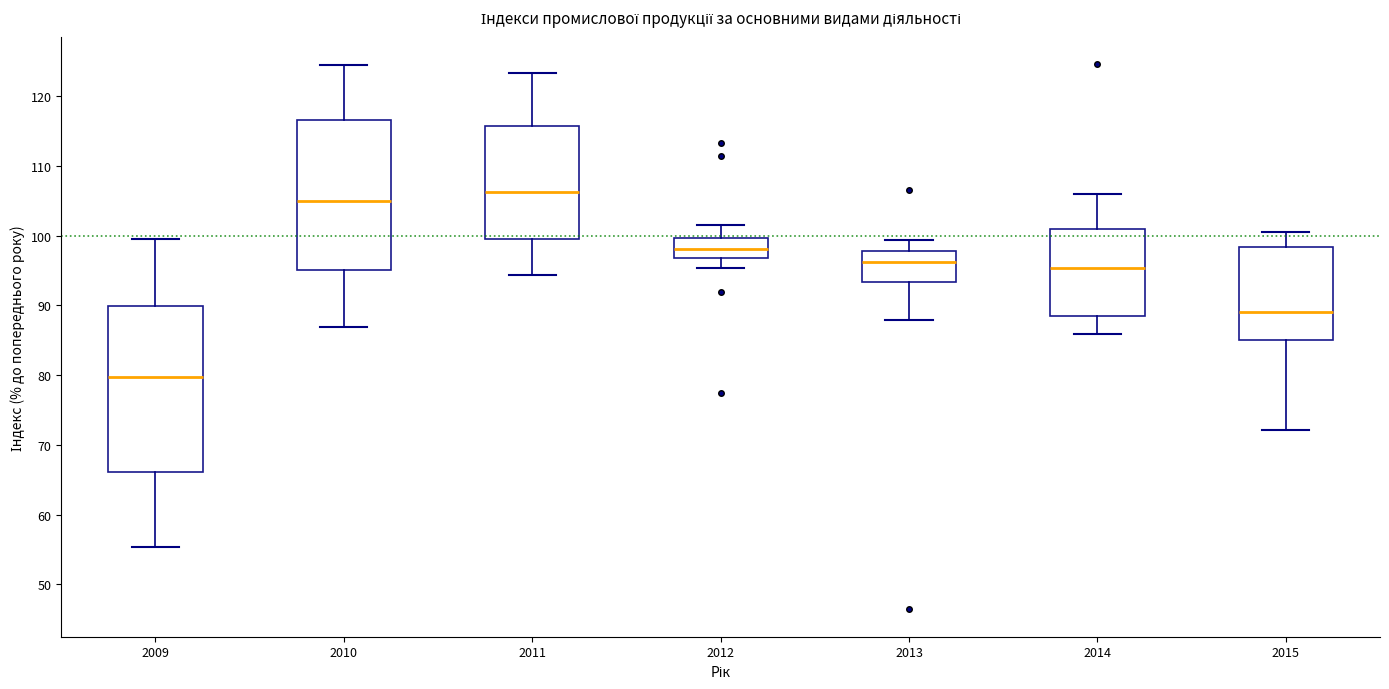

Where does the median line of the box at x = 2010 sit on the y-axis? The values are not printed on the chart, so give them approximately, as read against the axis.

105